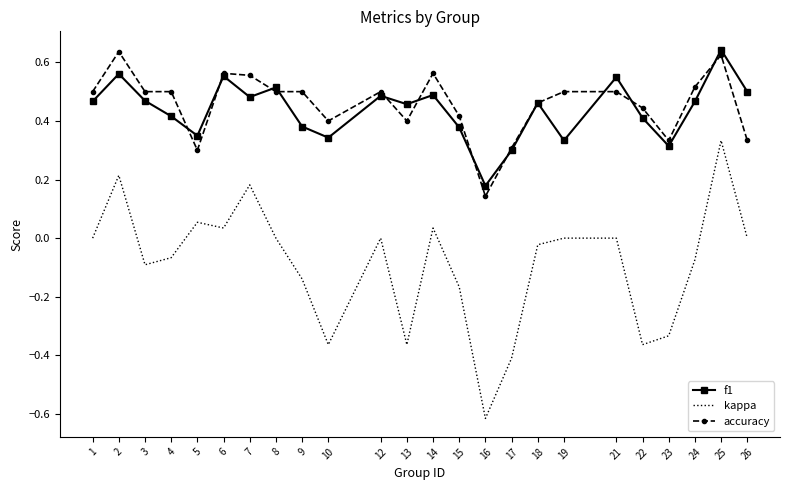

Is the value of accuracy at 6 greater than the value of f1 at 22?

Yes